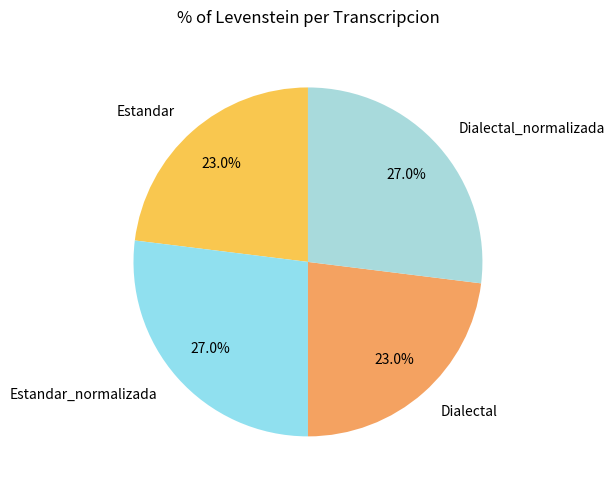

What is the total percentage of Dialectal_normalizada and Estandar?

50.0%